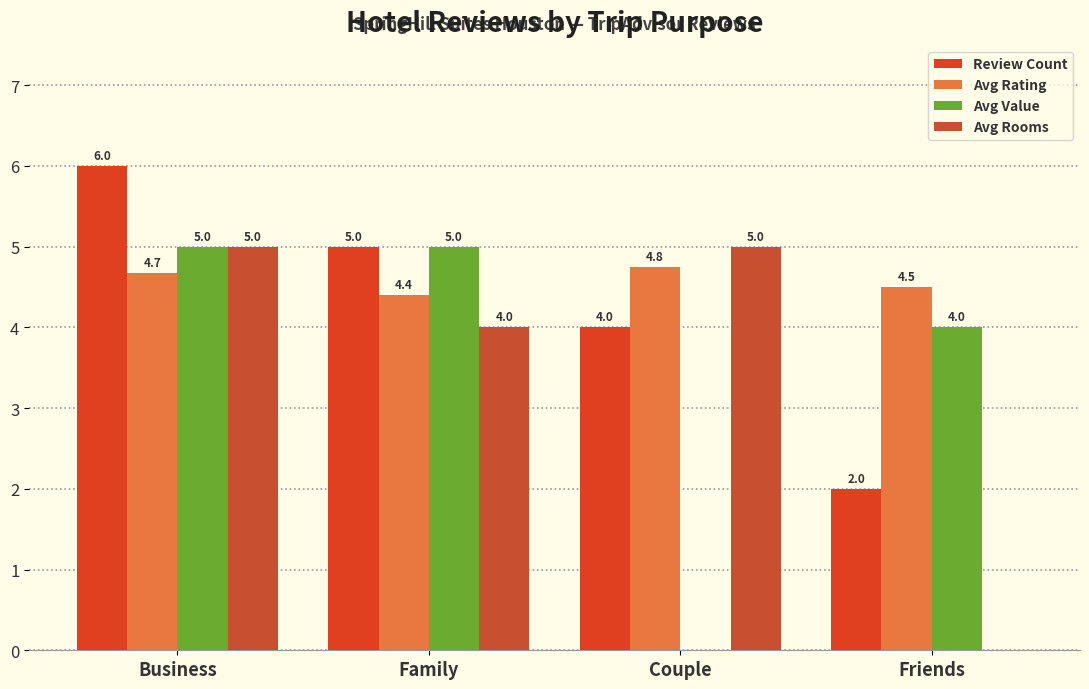

What is the difference between the Review Count values at Friends and Couple?

2.0